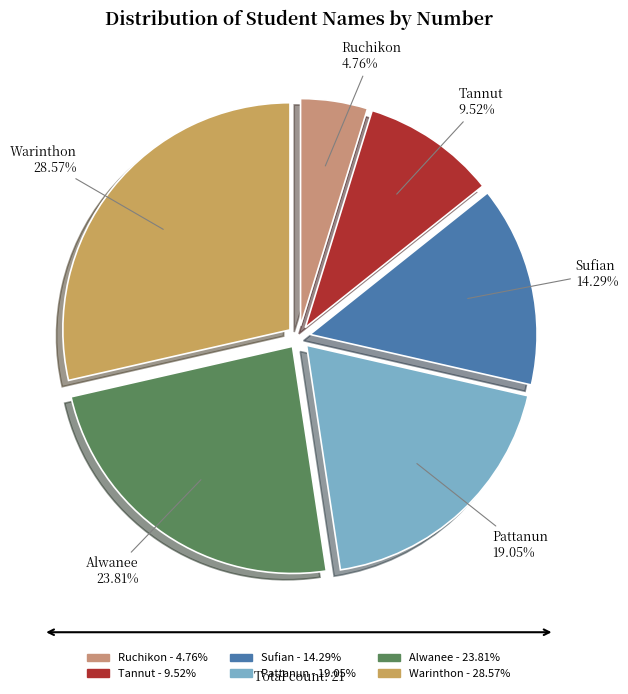

Do Pattanun and Ruchikon together represent more than half of the pie?

No